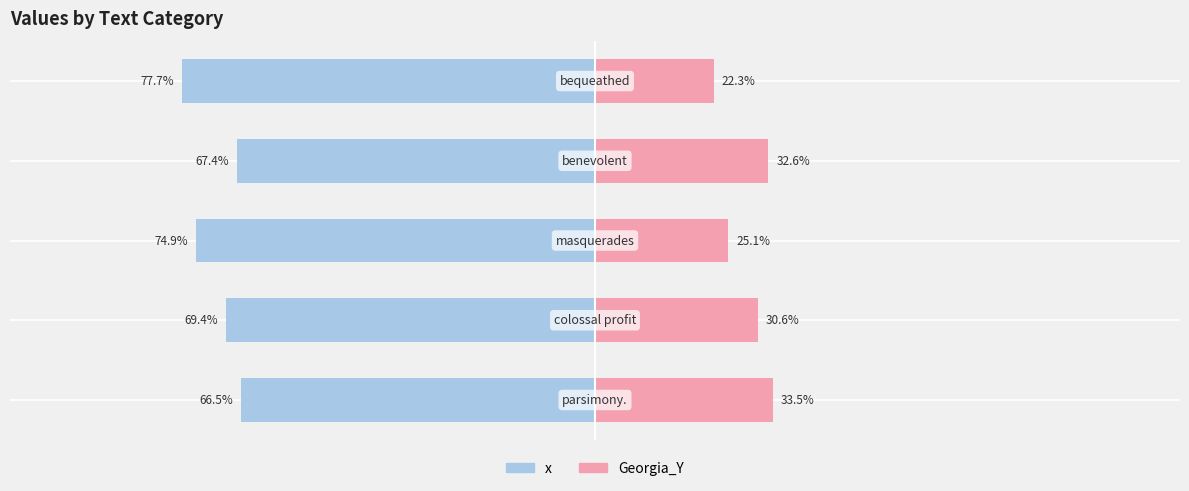

What are all the series names shown in the legend?

x, Georgia_Y